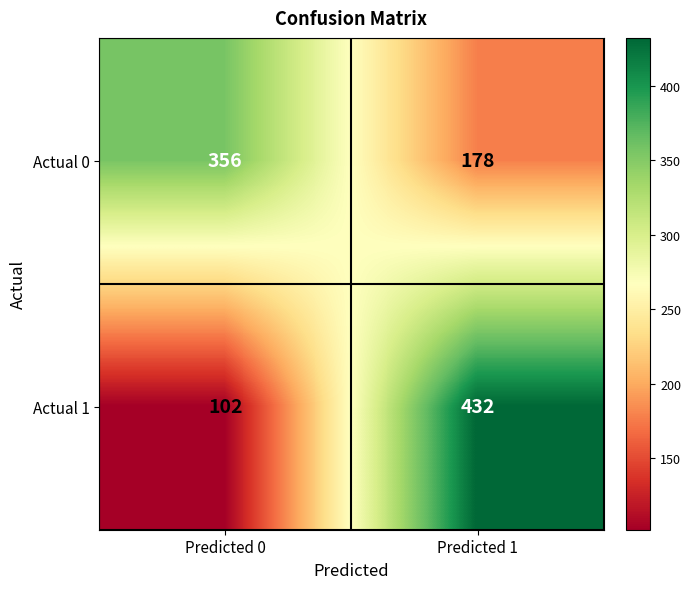

Which series has the widest spread of values?

Actual 1